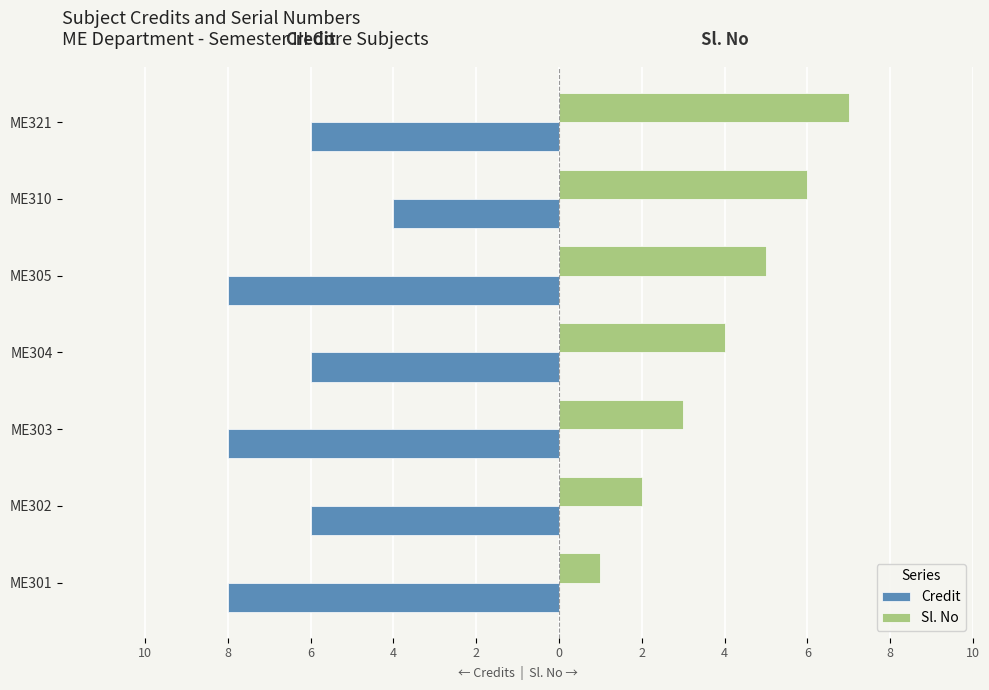

What are all the series names shown in the legend?

Credit, Sl. No